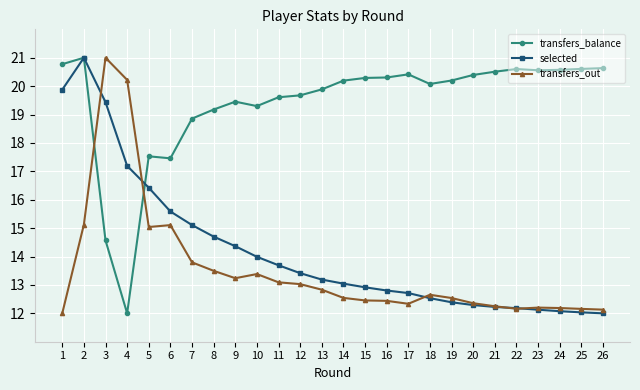

At how many categories does at least one series exceed 20?

17